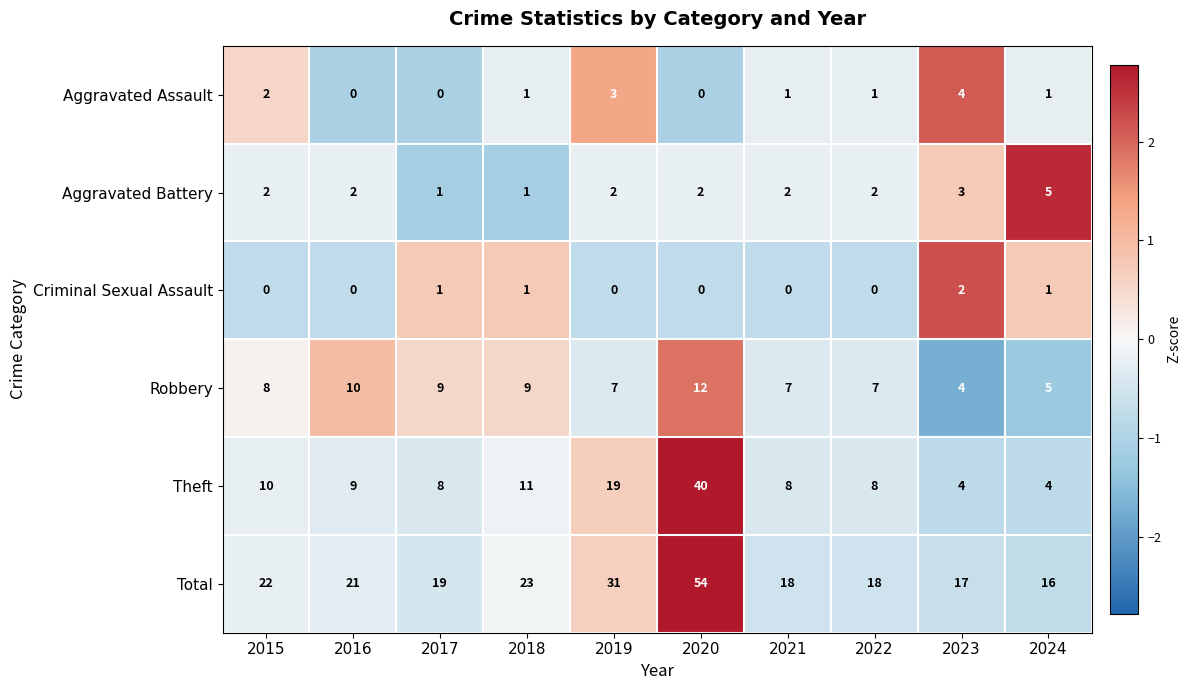

What is the sum of the Theft values at 2022 and 2019?

27